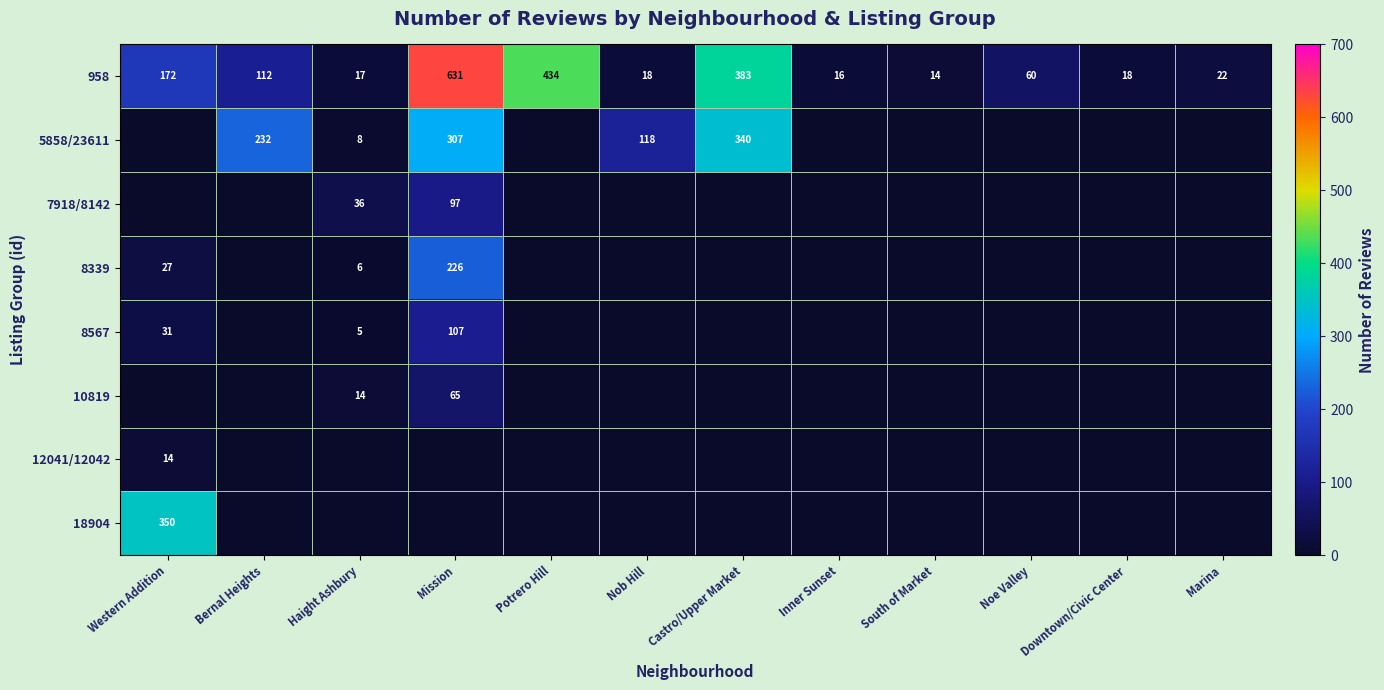

What is the difference between the 958 values at Bernal Heights and Mission?

519